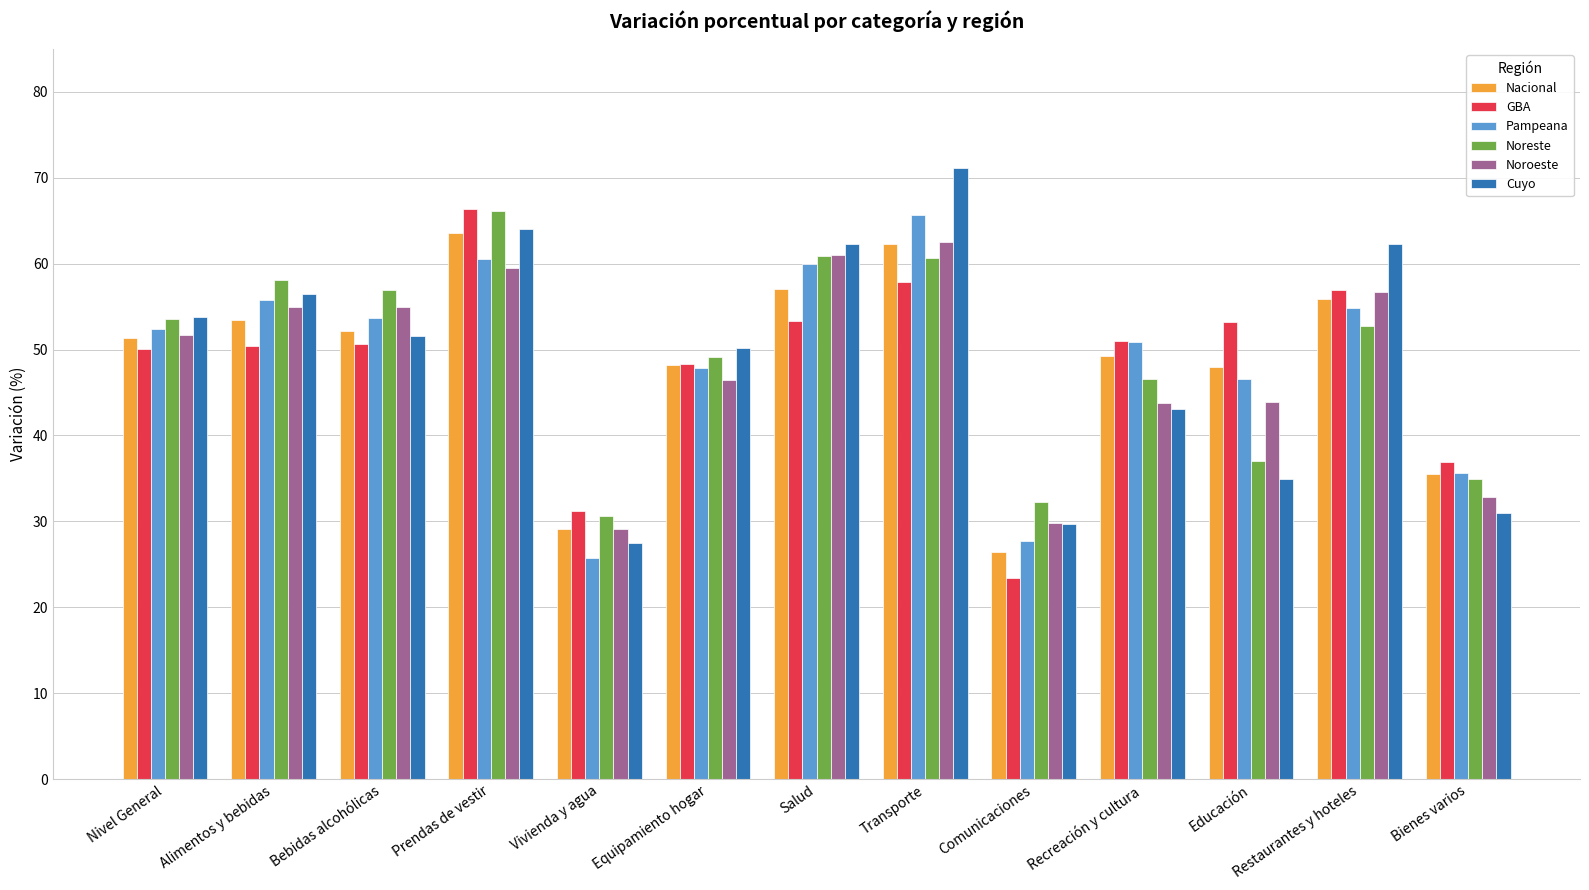

How many data points in Cuyo are less than 51?

6